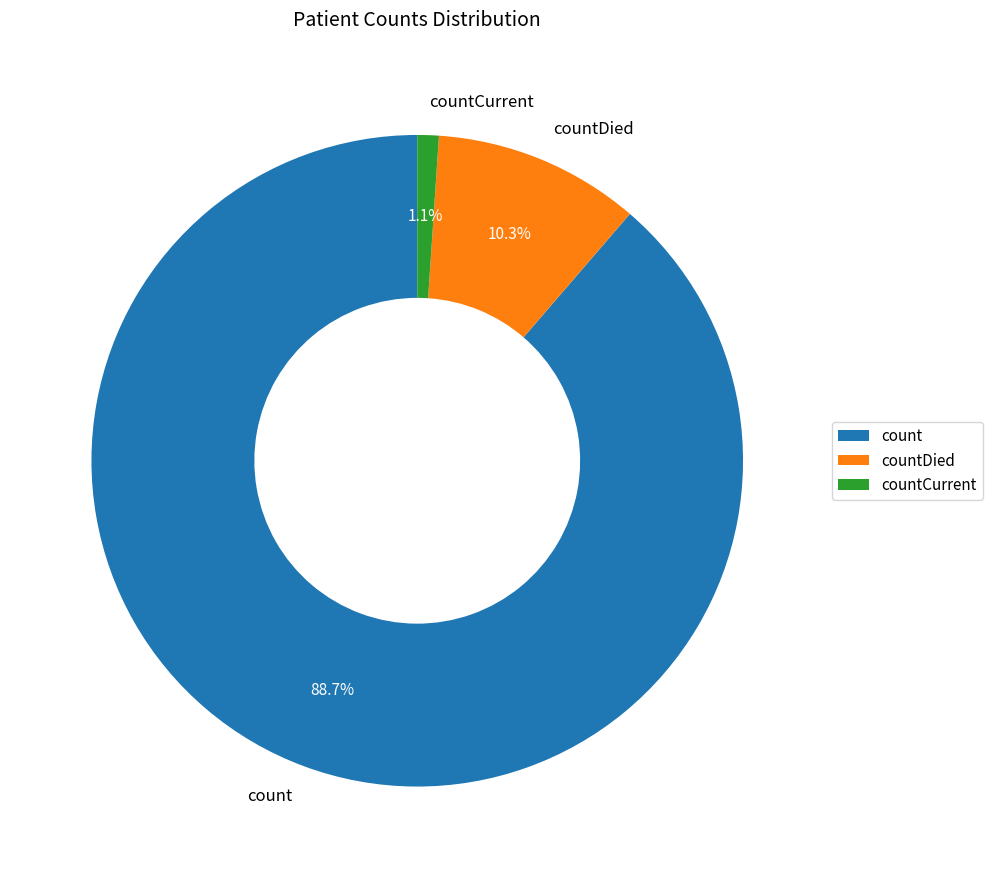

What is the smallest slice in the pie chart?

countCurrent